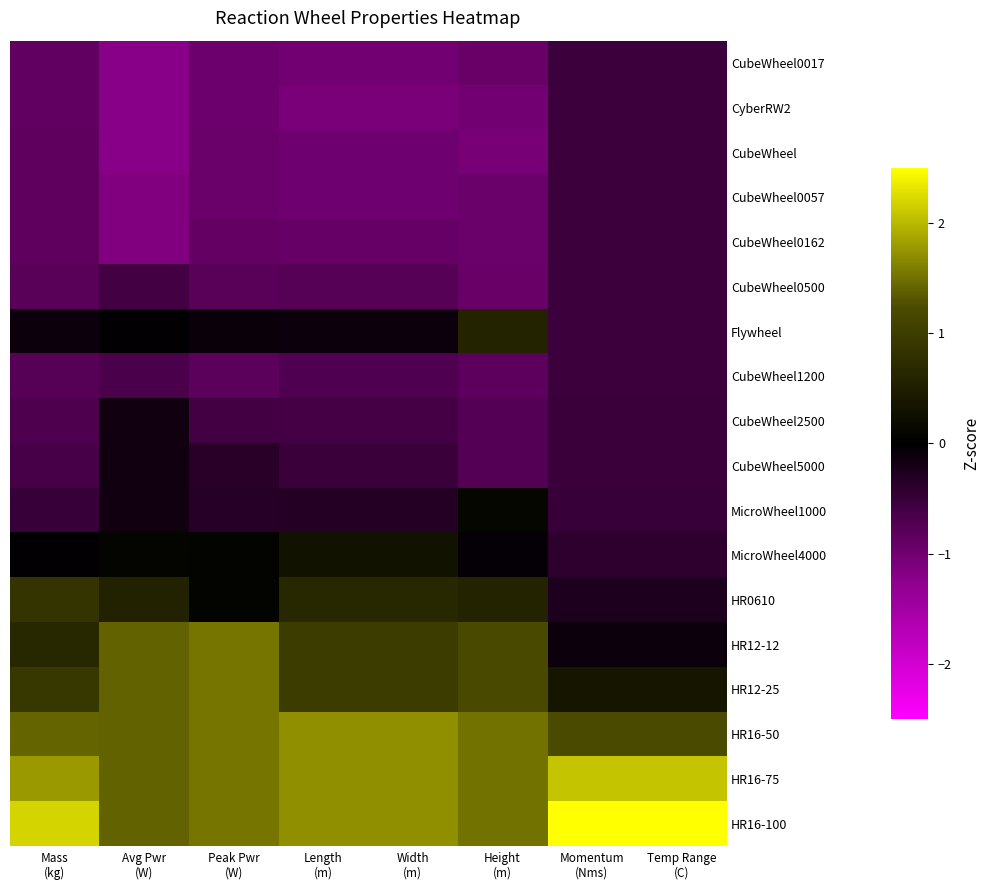

Reading right to left, extract all data points from this chart.

CubeWheel0017: Temp Range
(C)=-0.5	Momentum
(Nms)=-0.5	Height
(m)=-0.9	Width
(m)=-1.0	Length
(m)=-1.0	Peak Pwr
(W)=-1.0	Avg Pwr
(W)=-1.2	Mass
(kg)=-0.9
CyberRW2: Temp Range
(C)=-0.5	Momentum
(Nms)=-0.5	Height
(m)=-1.0	Width
(m)=-1.1	Length
(m)=-1.1	Peak Pwr
(W)=-1.0	Avg Pwr
(W)=-1.2	Mass
(kg)=-0.9
CubeWheel: Temp Range
(C)=-0.5	Momentum
(Nms)=-0.5	Height
(m)=-1.1	Width
(m)=-1.0	Length
(m)=-1.0	Peak Pwr
(W)=-0.9	Avg Pwr
(W)=-1.2	Mass
(kg)=-0.9
CubeWheel0057: Temp Range
(C)=-0.5	Momentum
(Nms)=-0.5	Height
(m)=-1.0	Width
(m)=-1.0	Length
(m)=-1.0	Peak Pwr
(W)=-0.9	Avg Pwr
(W)=-1.1	Mass
(kg)=-0.8
CubeWheel0162: Temp Range
(C)=-0.5	Momentum
(Nms)=-0.5	Height
(m)=-1.0	Width
(m)=-0.9	Length
(m)=-0.9	Peak Pwr
(W)=-0.9	Avg Pwr
(W)=-1.1	Mass
(kg)=-0.8
CubeWheel0500: Temp Range
(C)=-0.5	Momentum
(Nms)=-0.5	Height
(m)=-0.9	Width
(m)=-0.8	Length
(m)=-0.8	Peak Pwr
(W)=-0.8	Avg Pwr
(W)=-0.6	Mass
(kg)=-0.8
Flywheel: Temp Range
(C)=-0.5	Momentum
(Nms)=-0.5	Height
(m)=0.6	Width
(m)=-0.1	Length
(m)=-0.1	Peak Pwr
(W)=-0.1	Avg Pwr
(W)=-0.0	Mass
(kg)=-0.1
CubeWheel1200: Temp Range
(C)=-0.5	Momentum
(Nms)=-0.5	Height
(m)=-0.8	Width
(m)=-0.7	Length
(m)=-0.7	Peak Pwr
(W)=-0.8	Avg Pwr
(W)=-0.7	Mass
(kg)=-0.8
CubeWheel2500: Temp Range
(C)=-0.5	Momentum
(Nms)=-0.5	Height
(m)=-0.8	Width
(m)=-0.6	Length
(m)=-0.6	Peak Pwr
(W)=-0.6	Avg Pwr
(W)=-0.2	Mass
(kg)=-0.7
CubeWheel5000: Temp Range
(C)=-0.5	Momentum
(Nms)=-0.5	Height
(m)=-0.7	Width
(m)=-0.5	Length
(m)=-0.5	Peak Pwr
(W)=-0.4	Avg Pwr
(W)=-0.2	Mass
(kg)=-0.6
MicroWheel1000: Temp Range
(C)=-0.5	Momentum
(Nms)=-0.5	Height
(m)=0.1	Width
(m)=-0.3	Length
(m)=-0.3	Peak Pwr
(W)=-0.3	Avg Pwr
(W)=-0.2	Mass
(kg)=-0.5
MicroWheel4000: Temp Range
(C)=-0.4	Momentum
(Nms)=-0.4	Height
(m)=-0.0	Width
(m)=0.3	Length
(m)=0.3	Peak Pwr
(W)=0.0	Avg Pwr
(W)=0.1	Mass
(kg)=-0.0
HR0610: Temp Range
(C)=-0.3	Momentum
(Nms)=-0.3	Height
(m)=0.6	Width
(m)=0.6	Length
(m)=0.6	Peak Pwr
(W)=0.0	Avg Pwr
(W)=0.6	Mass
(kg)=0.9
HR12-12: Temp Range
(C)=-0.1	Momentum
(Nms)=-0.1	Height
(m)=1.2	Width
(m)=1.0	Length
(m)=1.0	Peak Pwr
(W)=1.5	Avg Pwr
(W)=1.4	Mass
(kg)=0.7
HR12-25: Temp Range
(C)=0.3	Momentum
(Nms)=0.3	Height
(m)=1.2	Width
(m)=1.0	Length
(m)=1.0	Peak Pwr
(W)=1.5	Avg Pwr
(W)=1.4	Mass
(kg)=0.9
HR16-50: Temp Range
(C)=1.2	Momentum
(Nms)=1.2	Height
(m)=1.5	Width
(m)=1.7	Length
(m)=1.7	Peak Pwr
(W)=1.5	Avg Pwr
(W)=1.4	Mass
(kg)=1.4
HR16-75: Temp Range
(C)=2.1	Momentum
(Nms)=2.1	Height
(m)=1.5	Width
(m)=1.7	Length
(m)=1.7	Peak Pwr
(W)=1.5	Avg Pwr
(W)=1.4	Mass
(kg)=1.8
HR16-100: Temp Range
(C)=3.0	Momentum
(Nms)=3.0	Height
(m)=1.5	Width
(m)=1.7	Length
(m)=1.7	Peak Pwr
(W)=1.5	Avg Pwr
(W)=1.4	Mass
(kg)=2.2